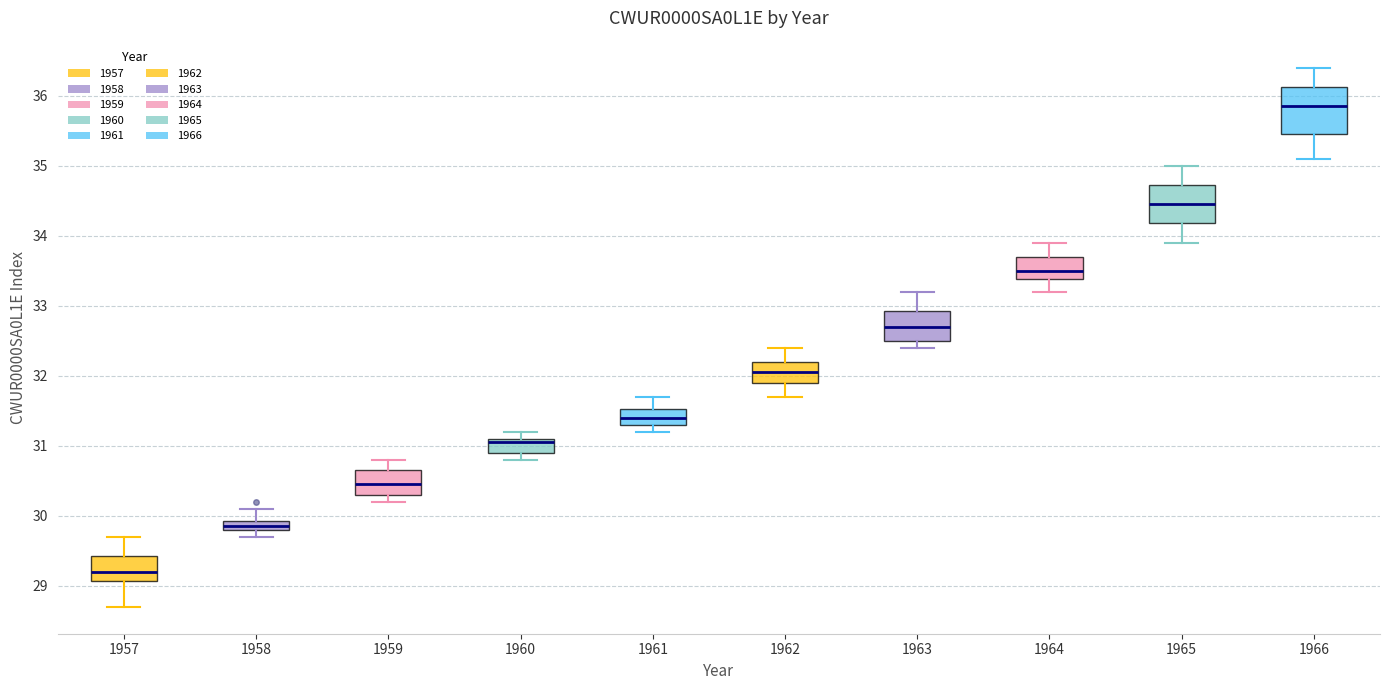

Where does the lower whisker of the box at x = 1964 end on the y-axis? The values are not printed on the chart, so give them approximately, as read against the axis.

33.2